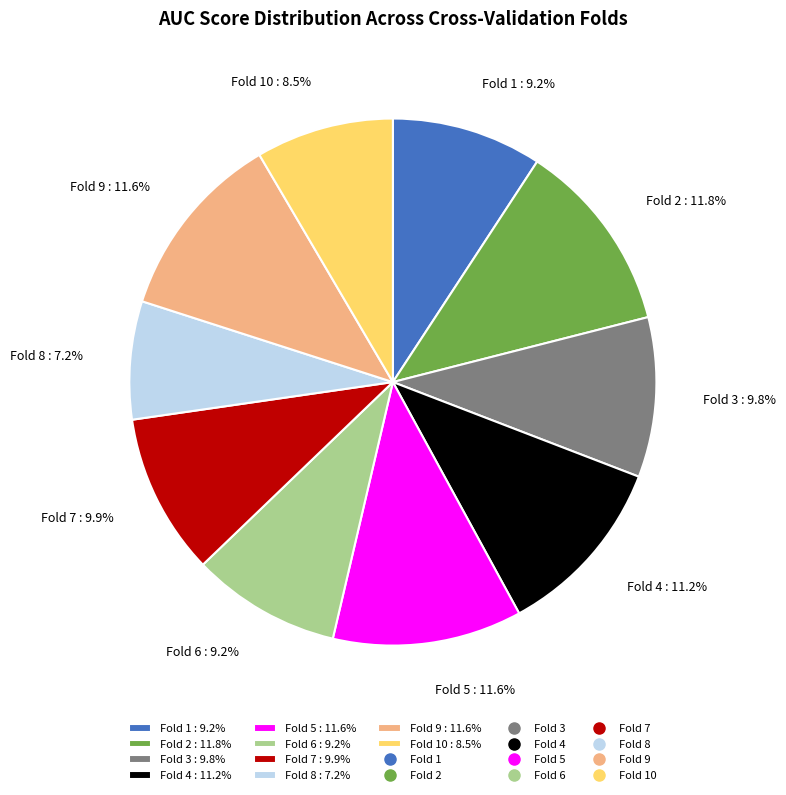

How much of the chart is everything except Fold 10 : 8.5%?

91.5%